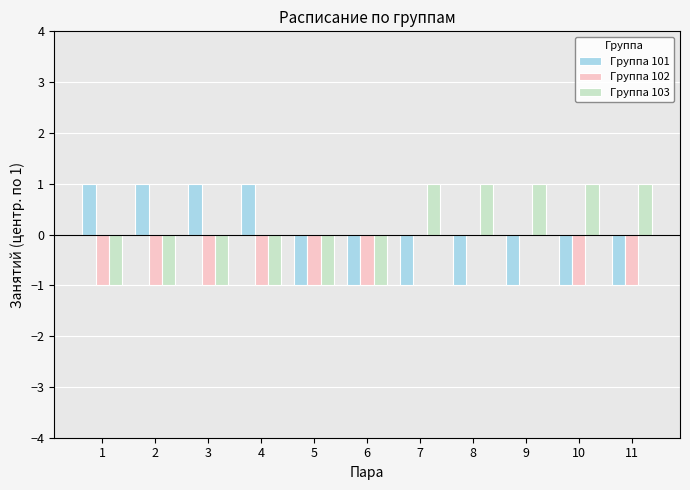

Read the Группа 102 value at 6.

-1